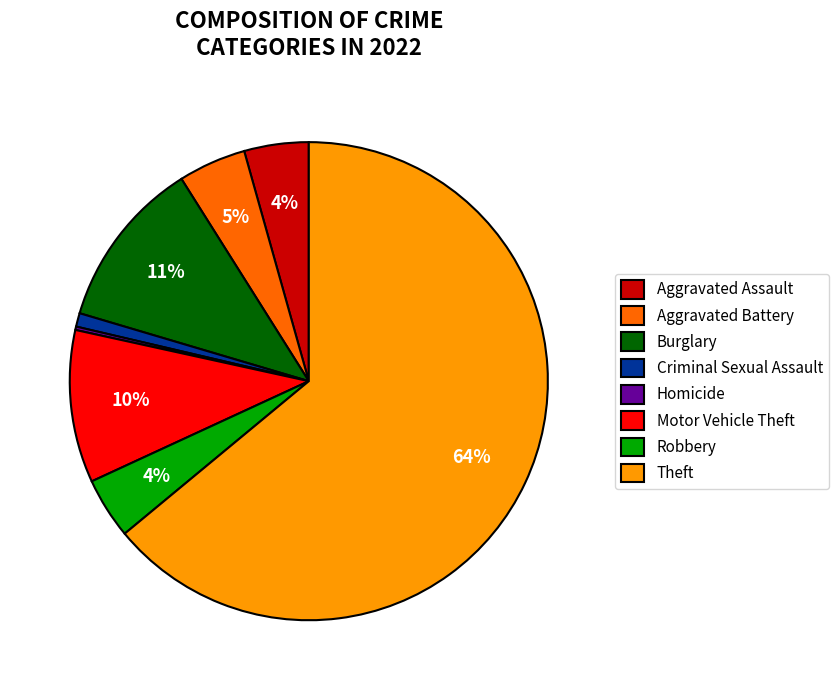

The Theft slice represents 58% of the pie. True or false?

False